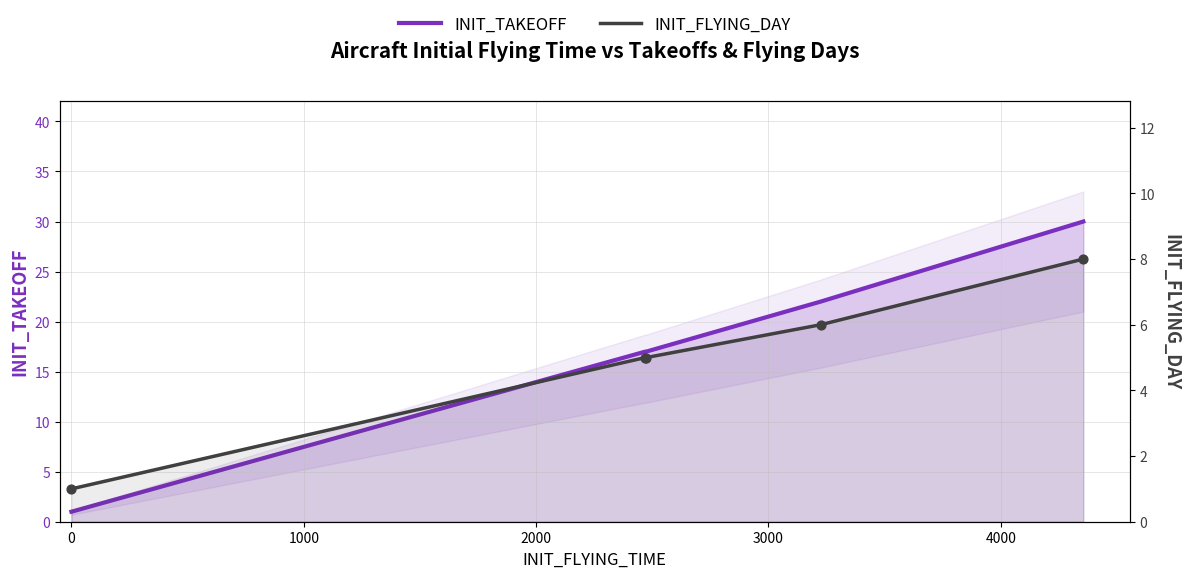

Which series reaches the minimum Y coordinate?

INIT_TAKEOFF